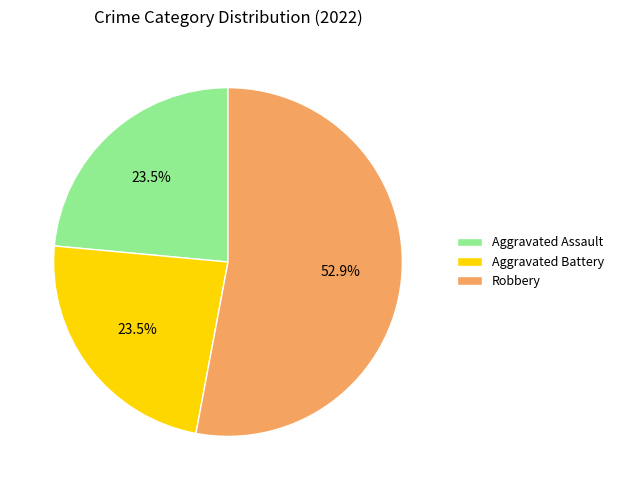

Which slice is the largest?

Robbery